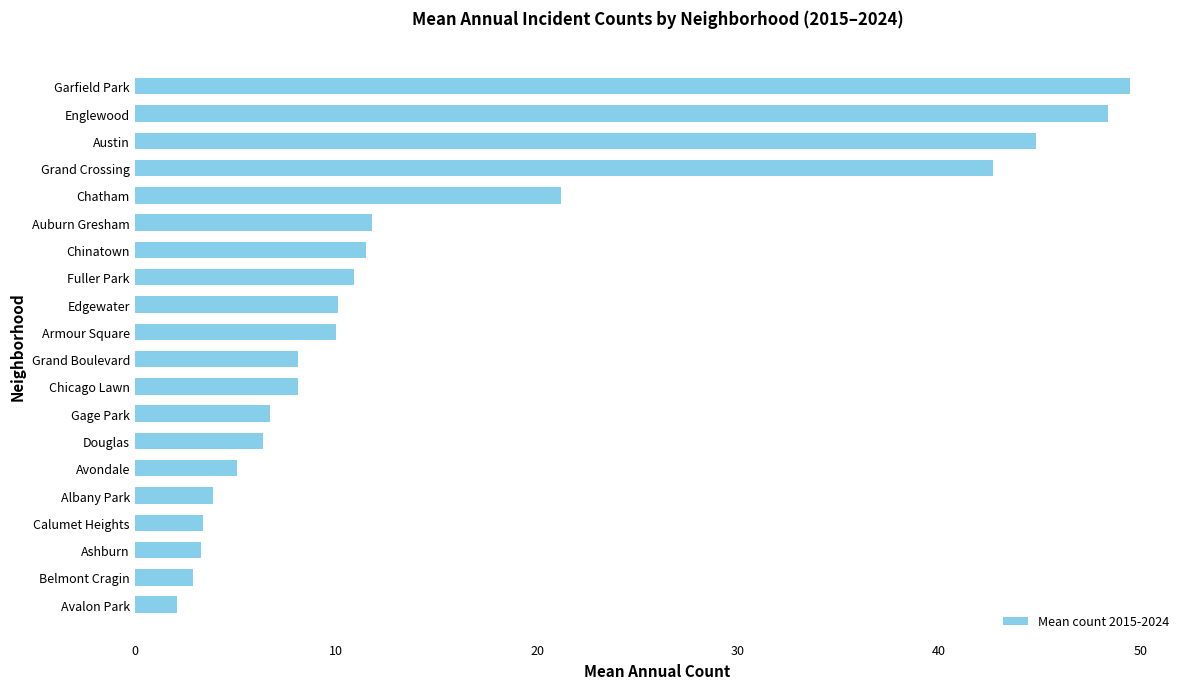

Are the bars grouped side by side (vs. stacked)?

No